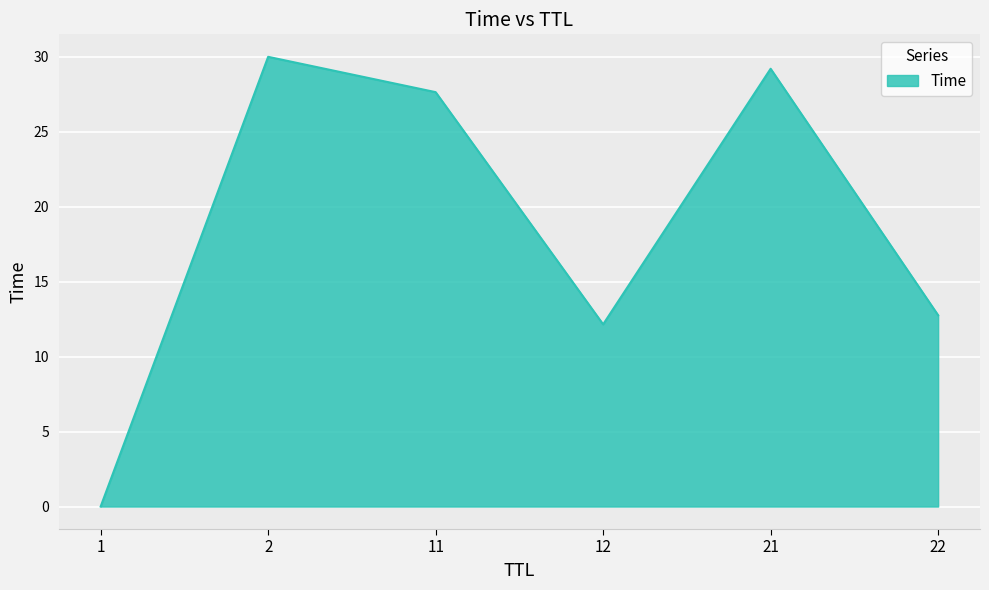

Which label corresponds to the largest value in the chart?

2